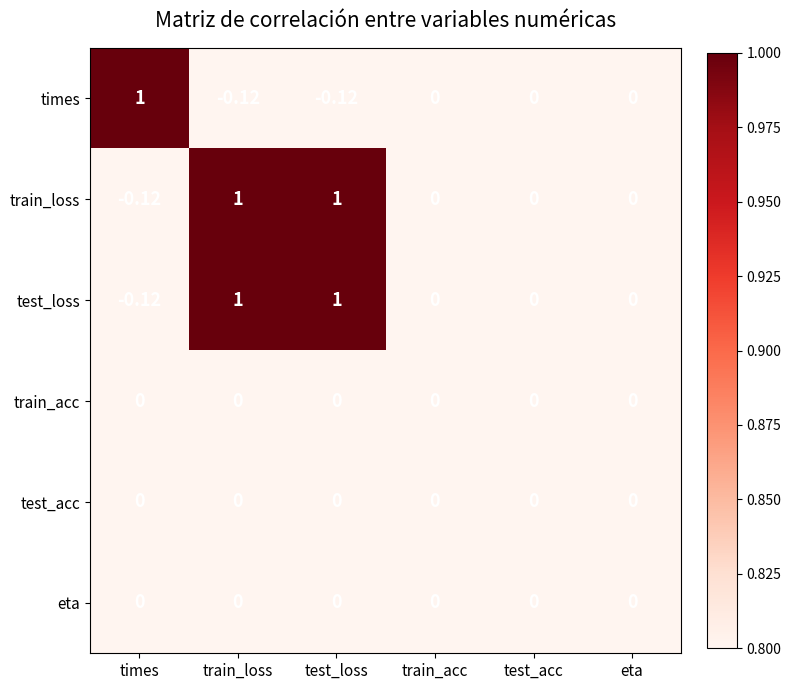

Where does the test_loss series first go above 0?

train_loss